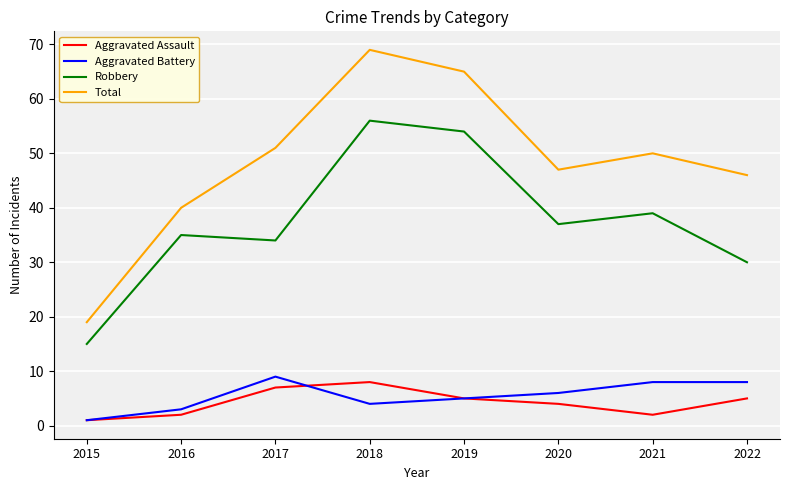

Rank the series by their maximum value, from highest to lowest.

Total, Robbery, Aggravated Battery, Aggravated Assault